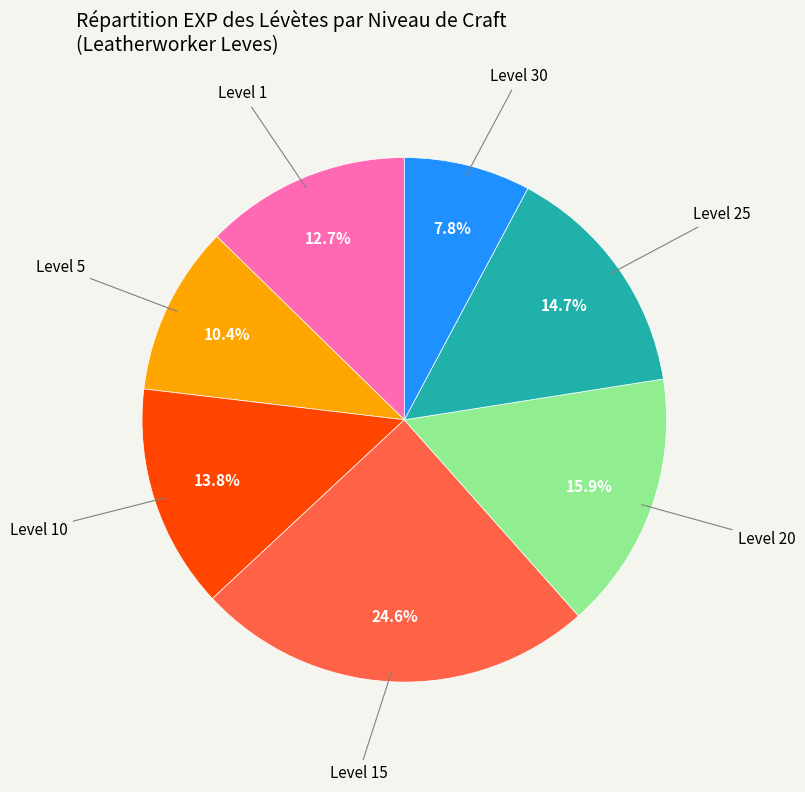

Is there any slice that represents more than half of the pie?

No